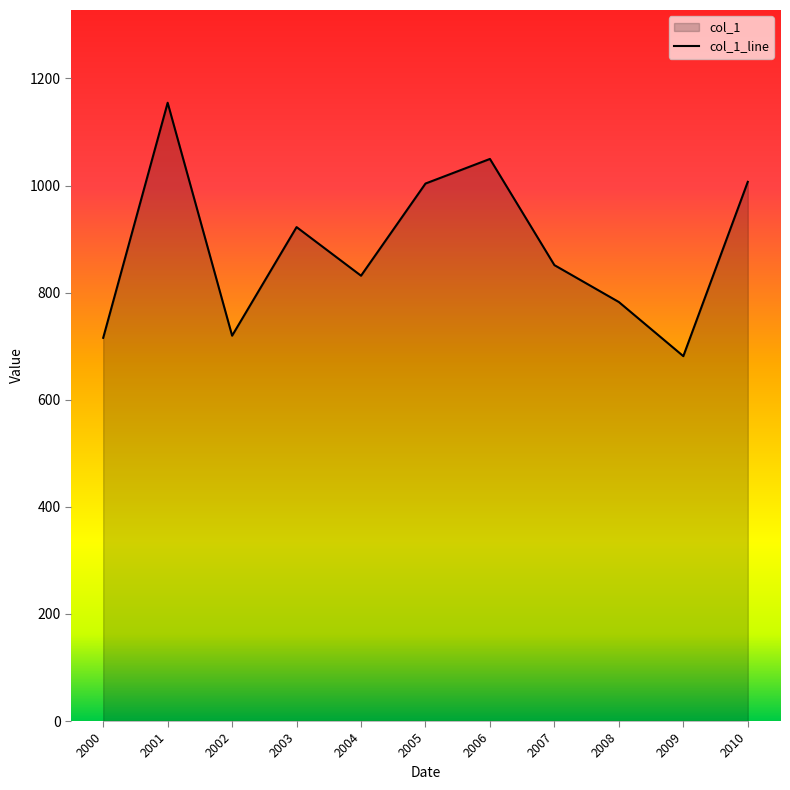

What is the difference between the values at 2000 and 2008?

66.8